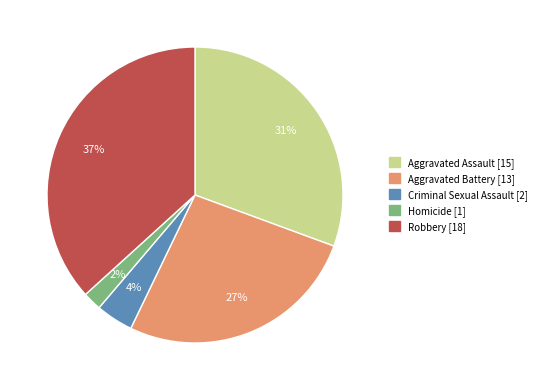

Between Homicide and Robbery, which is larger?

Robbery